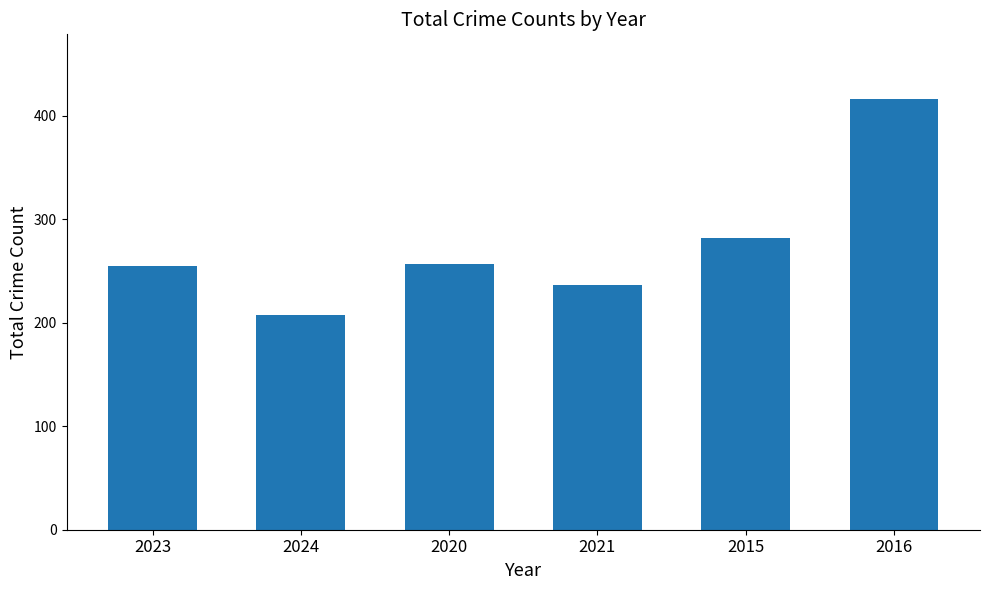

Reading left to right, what are all the values shown in this chart?

2023=255	2024=207	2020=257	2021=236	2015=282	2016=416